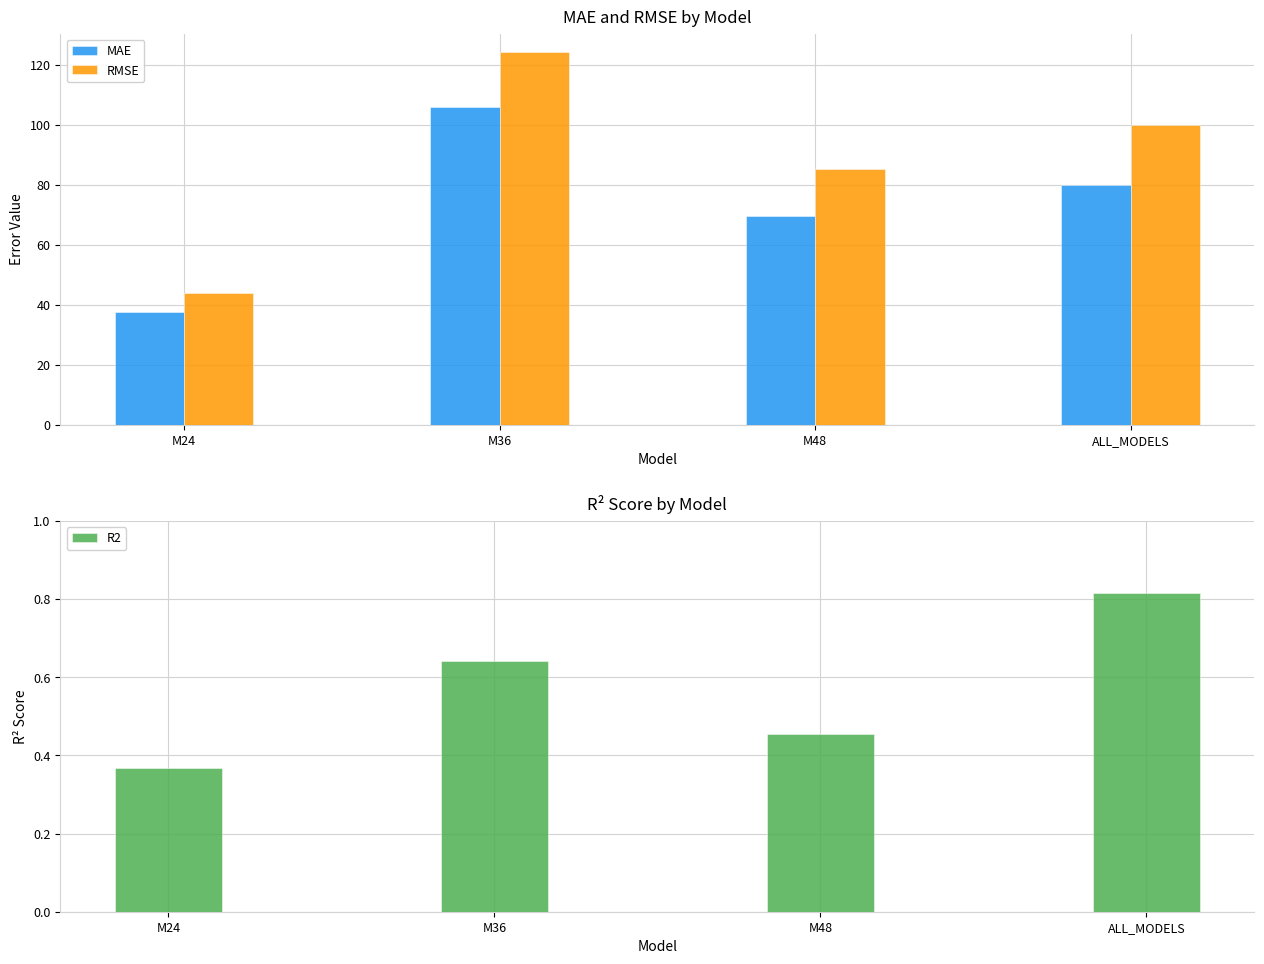

How many data points does each series have?

4